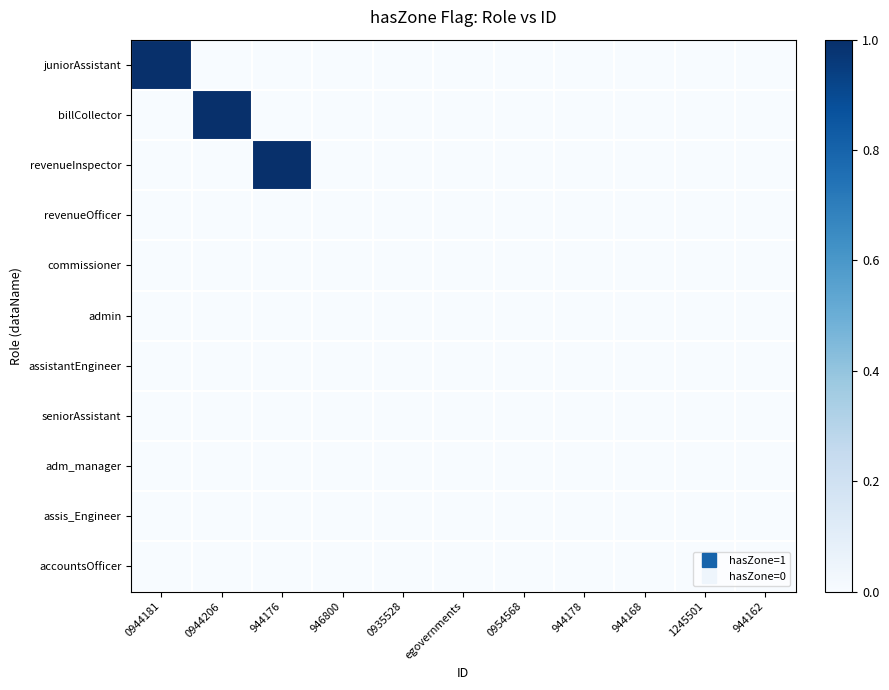

At how many categories does at least one series exceed 0?

3